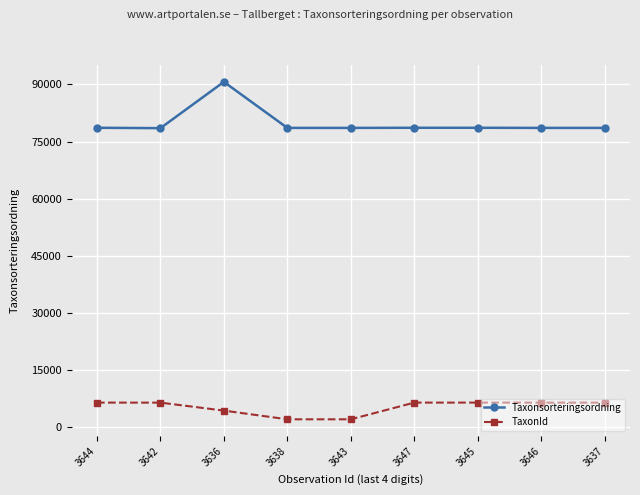

Which series has the widest spread of values?

Taxonsorteringsordning